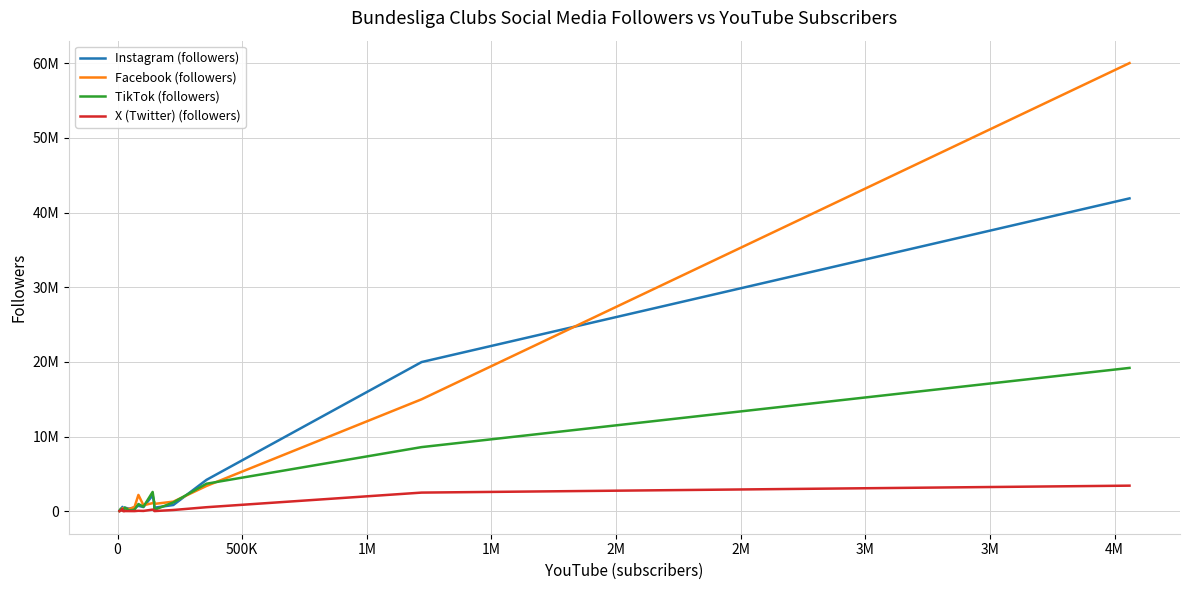

Does the chart display data point markers on the line(s)?

No